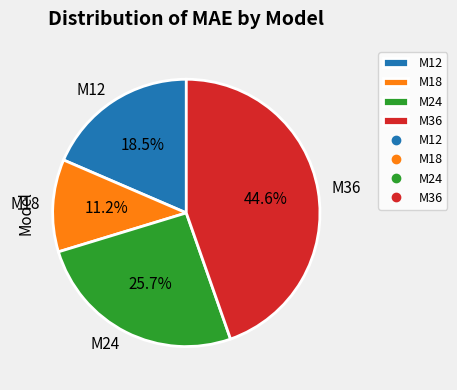

What percentage is the M36 slice, to the nearest percent?

45%